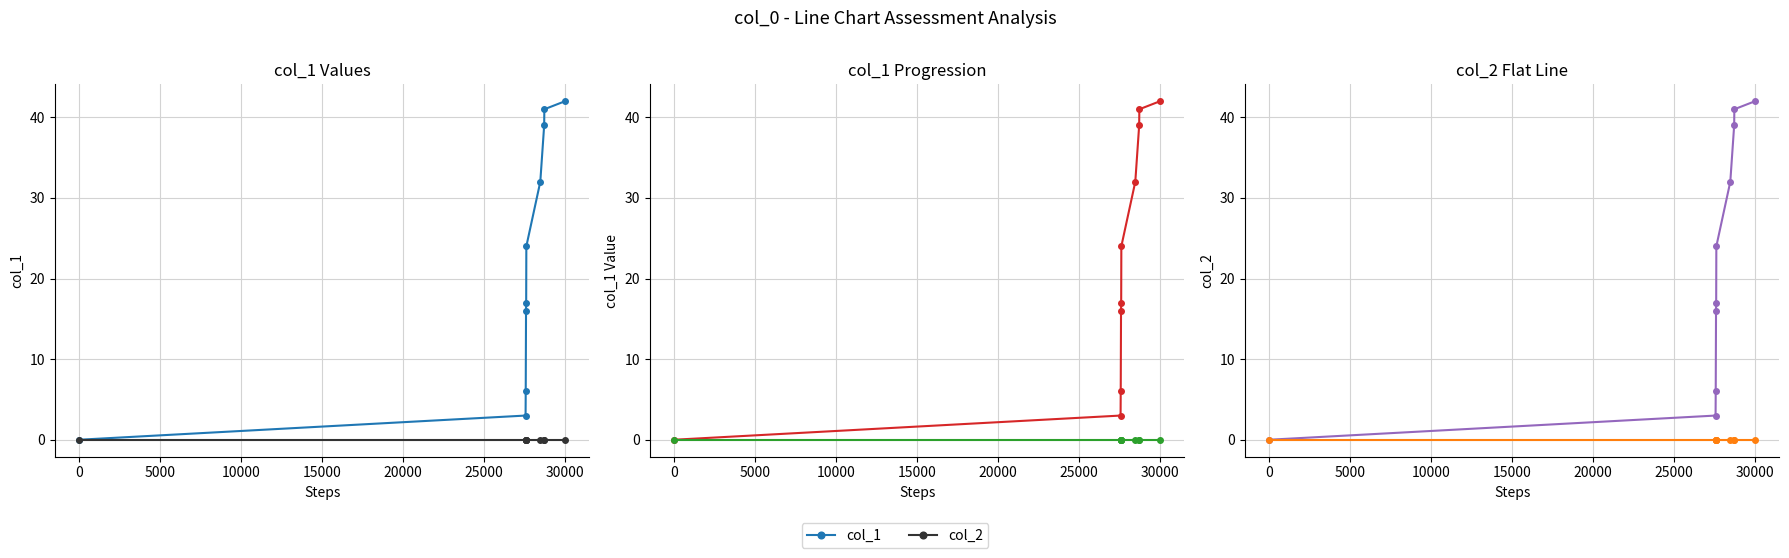

At how many categories does at least one series exceed 12?

7